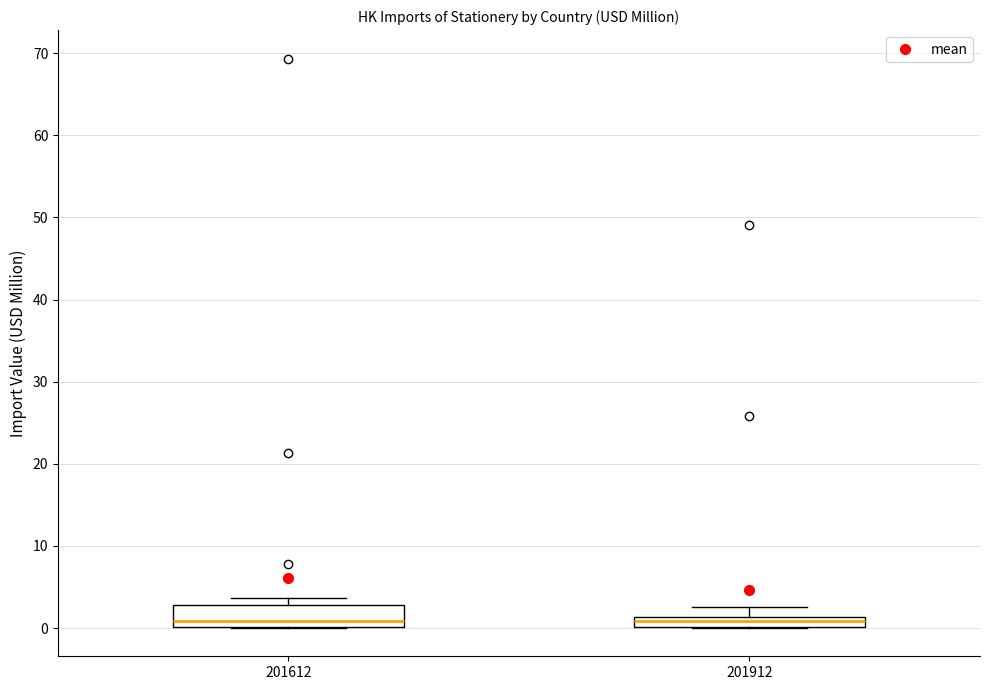

Where does the upper whisker of the box at x = 201912 end on the y-axis? The values are not printed on the chart, so give them approximately, as read against the axis.

3